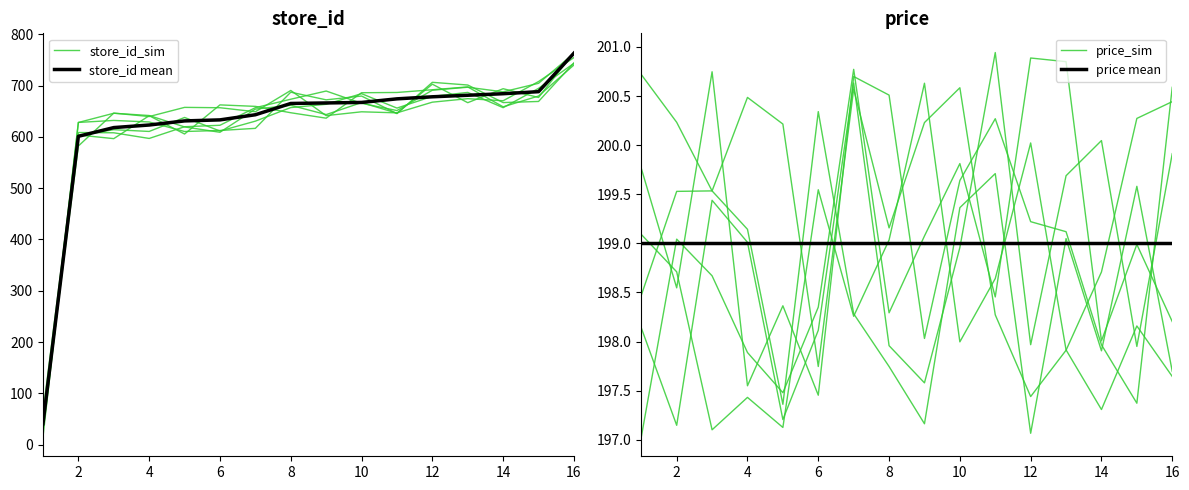

Which series has the largest total across all categories?

store_id mean